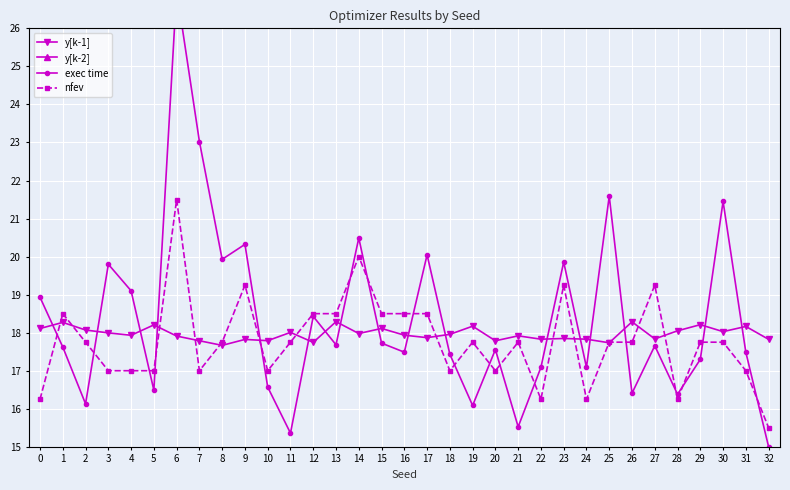

What is the minimum value for y[k-1]?

17.7